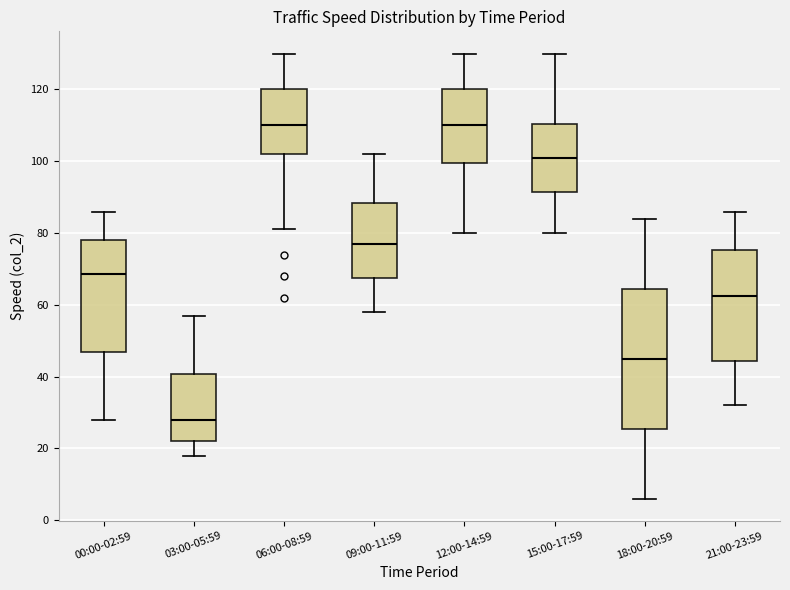

Reading left to right, read every box against the y-axis: the position of its median line, the range the box covers, and the ends of its whiskers. The values are not printed on the chart, so give them approximately, as read against the axis.

00:00-02:59: median 68, box 48 to 78, whiskers 28 to 86
03:00-05:59: median 28, box 22 to 40, whiskers 18 to 58
06:00-08:59: median 110, box 102 to 120, whiskers 82 to 130
09:00-11:59: median 78, box 68 to 88, whiskers 58 to 102
12:00-14:59: median 110, box 100 to 120, whiskers 80 to 130
15:00-17:59: median 102, box 92 to 110, whiskers 80 to 130
18:00-20:59: median 46, box 26 to 64, whiskers 6 to 84
21:00-23:59: median 62, box 44 to 76, whiskers 32 to 86